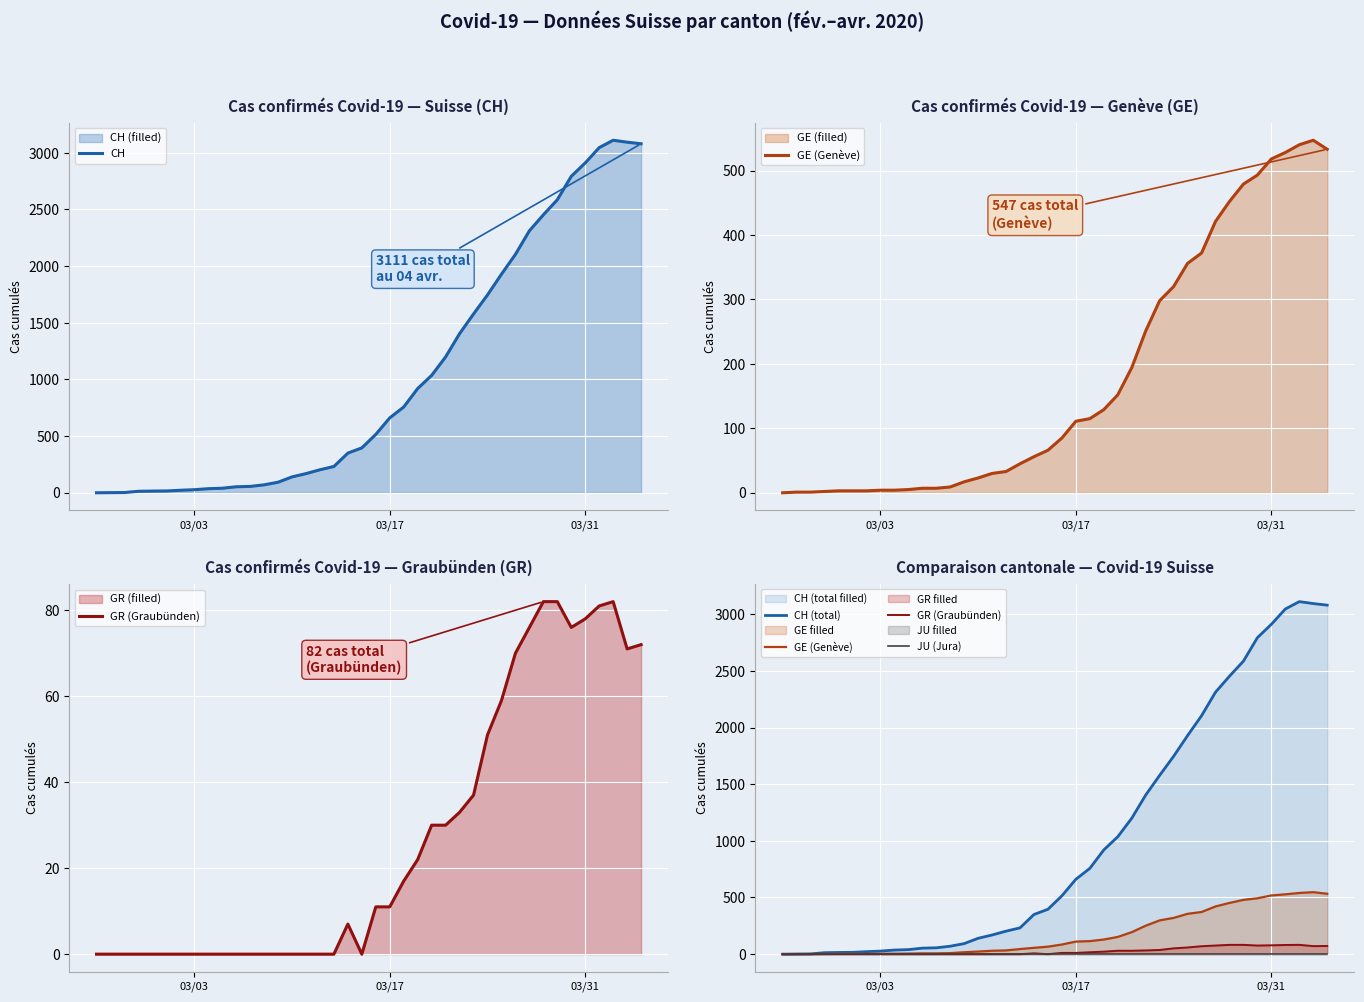

What is the maximum value for CH?

3111